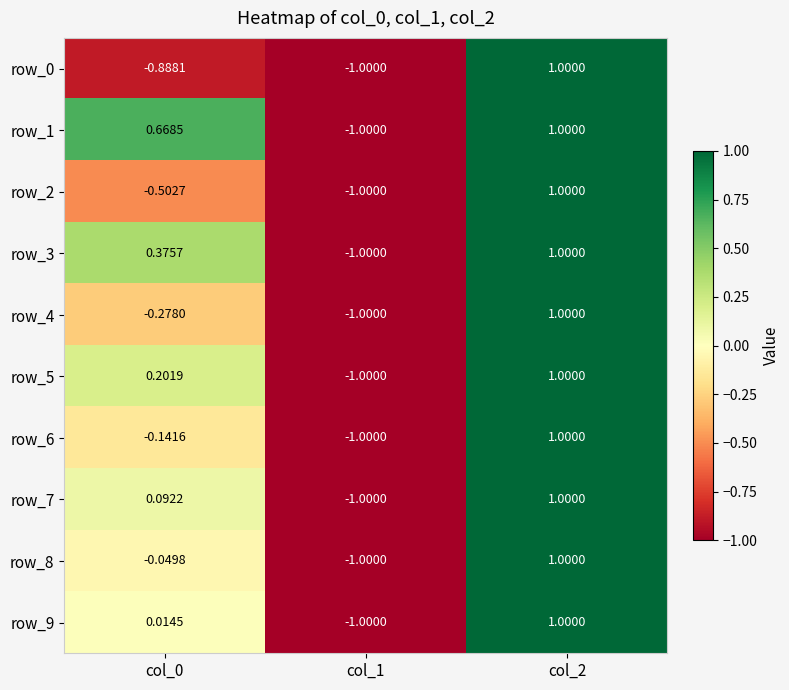

Count the number of categories in the chart.

3